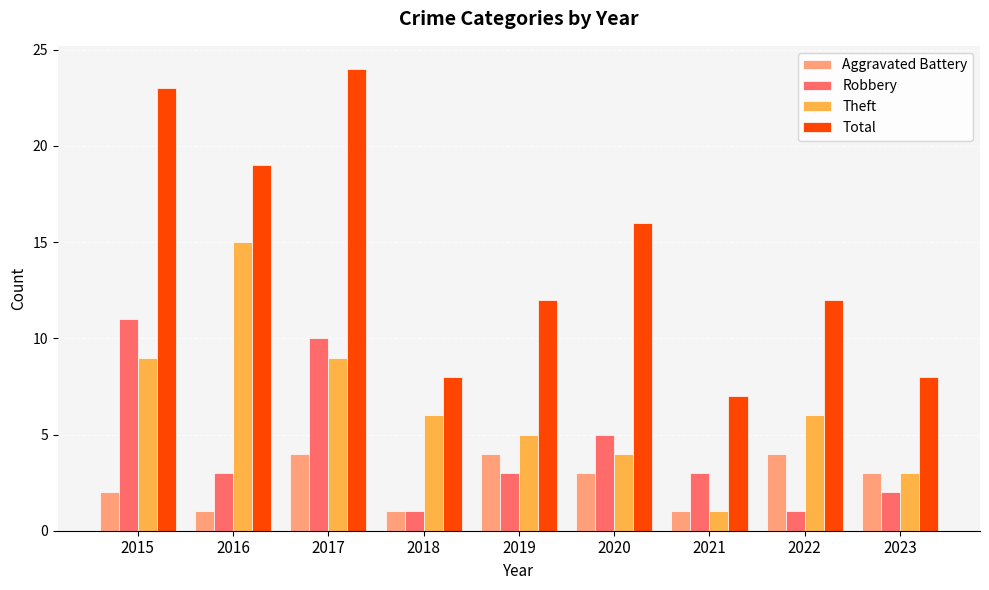

What is the difference between the second highest and minimum values in the Total series?

16